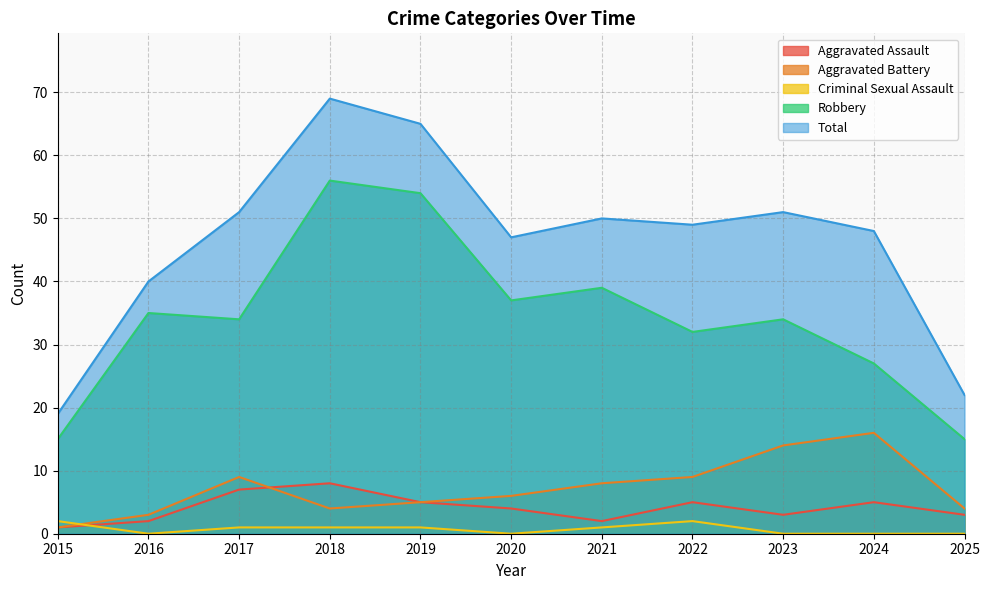

What are all the series names shown in the legend?

Aggravated Assault, Aggravated Battery, Criminal Sexual Assault, Robbery, Total